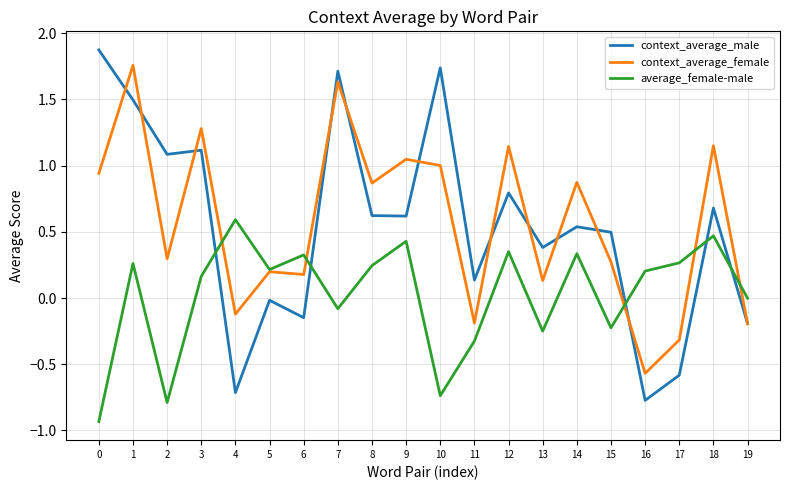

At 11, list the series in order from largest to smallest.

context_average_male, context_average_female, average_female-male